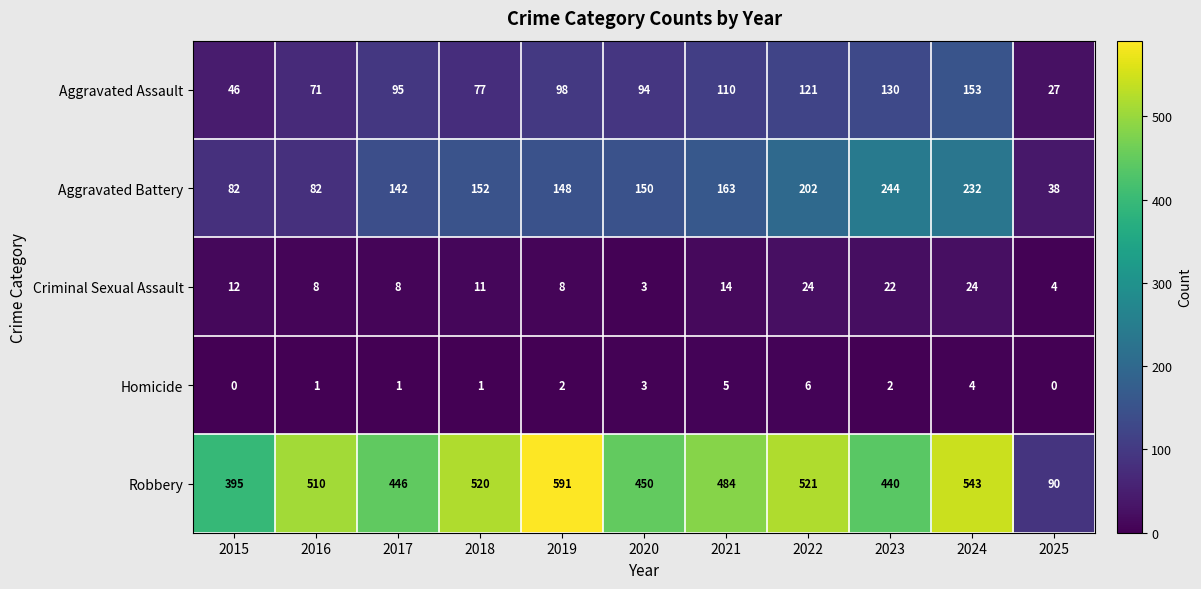

Rank the series at 2016 from highest to lowest value.

Robbery, Aggravated Battery, Aggravated Assault, Criminal Sexual Assault, Homicide